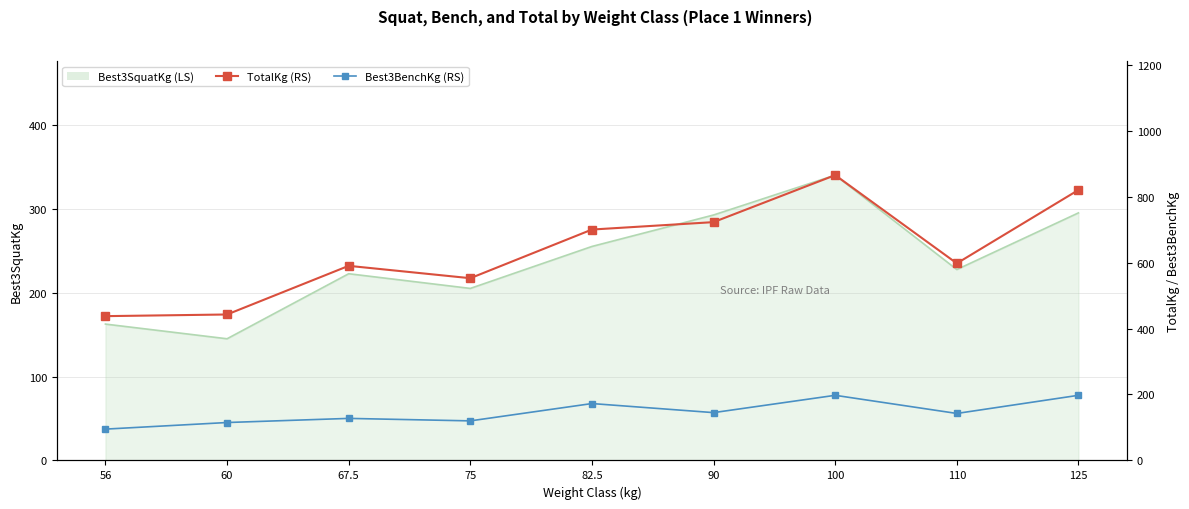

In Best3BenchKg (RS), how many points are lower than both neighbors (excluding endpoints)?

3